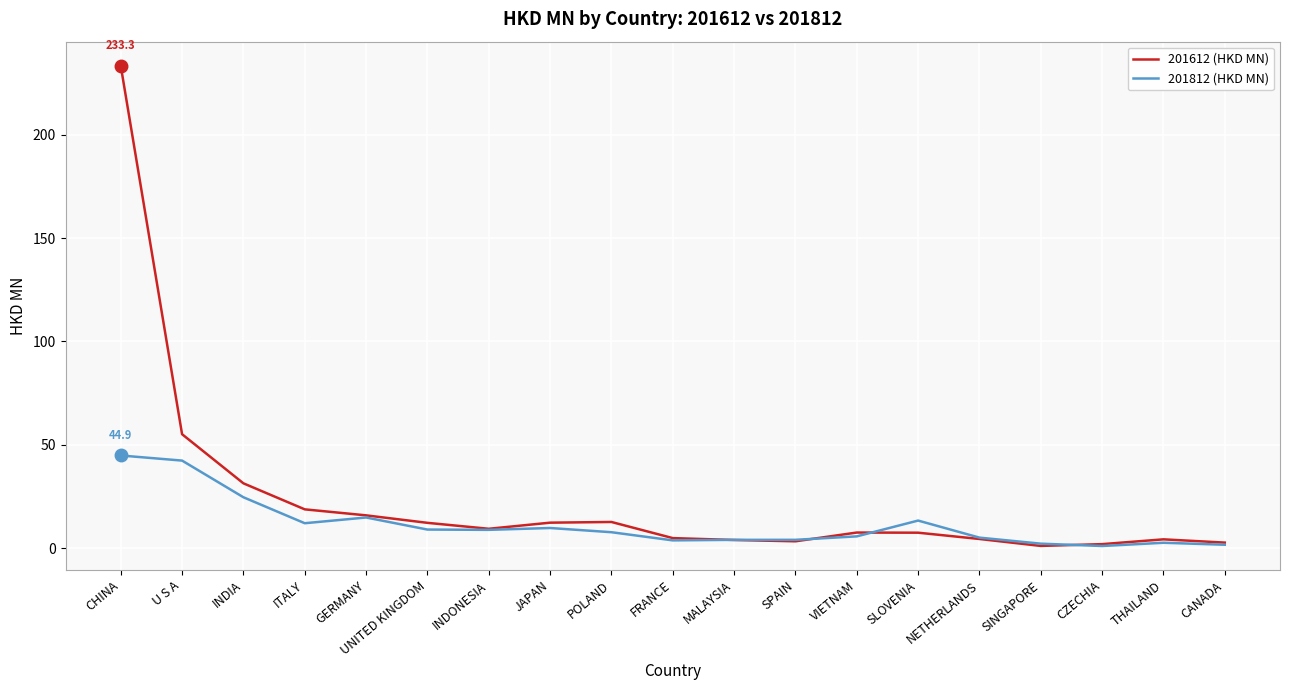

Between SLOVENIA and THAILAND, which series saw the biggest shift?

201812 (HKD MN)